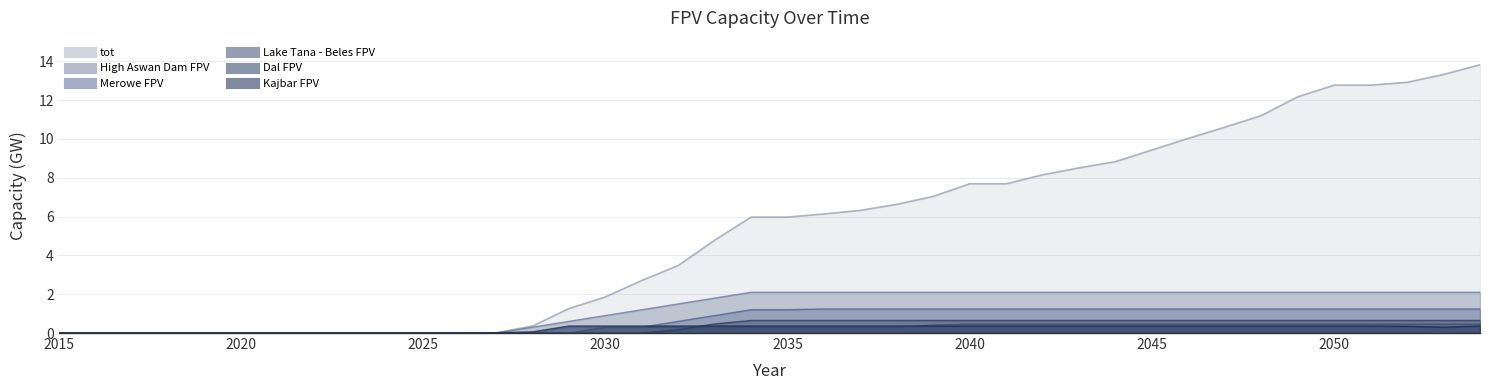

At which label does High Aswan Dam FPV reach its peak?

2054